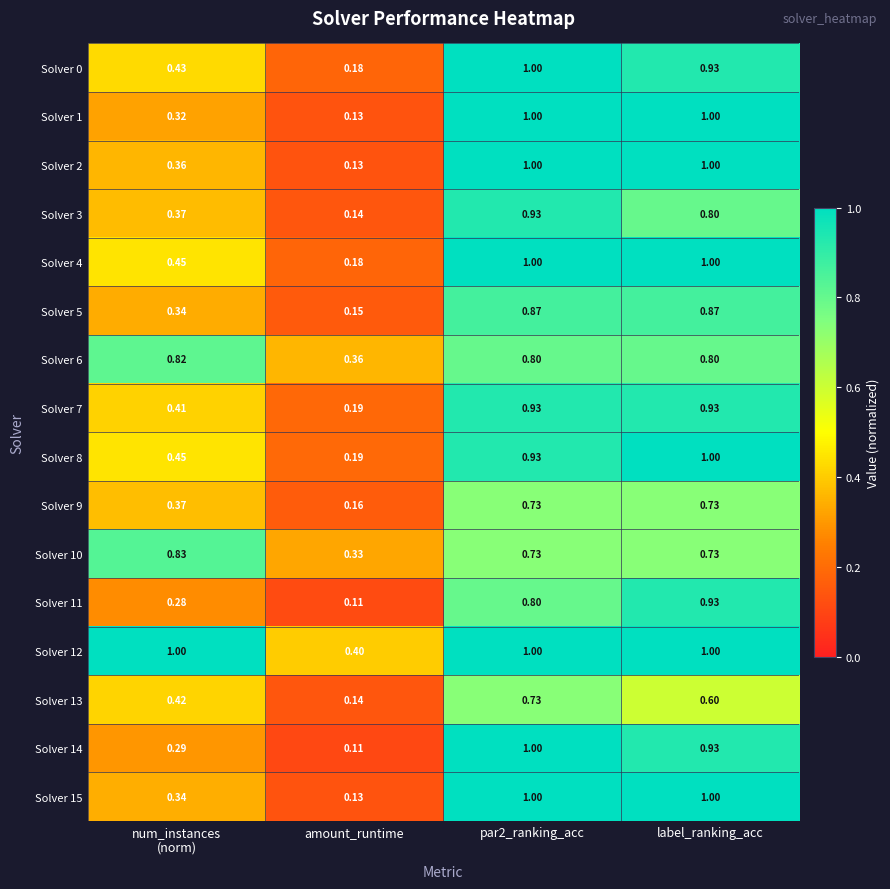

At which label does Solver 13 reach its minimum?

amount_runtime